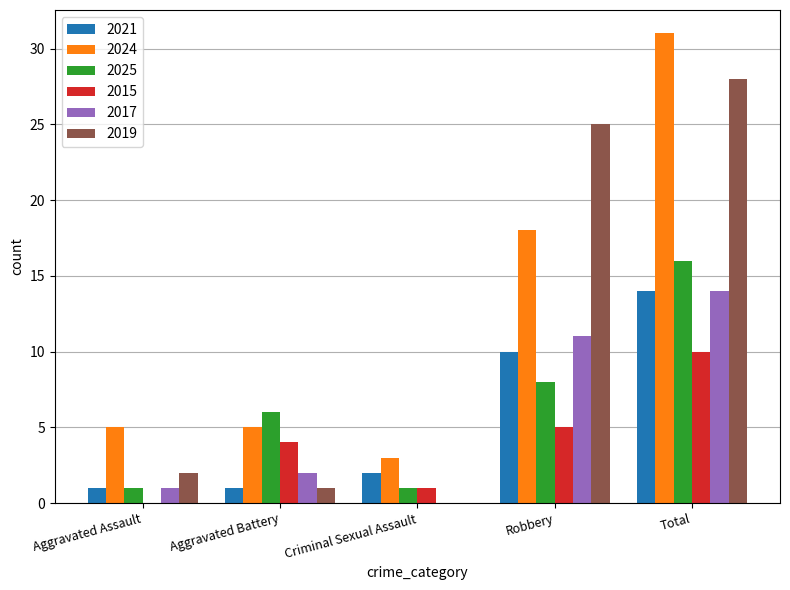

What is the highest value of the 2015 series?

10